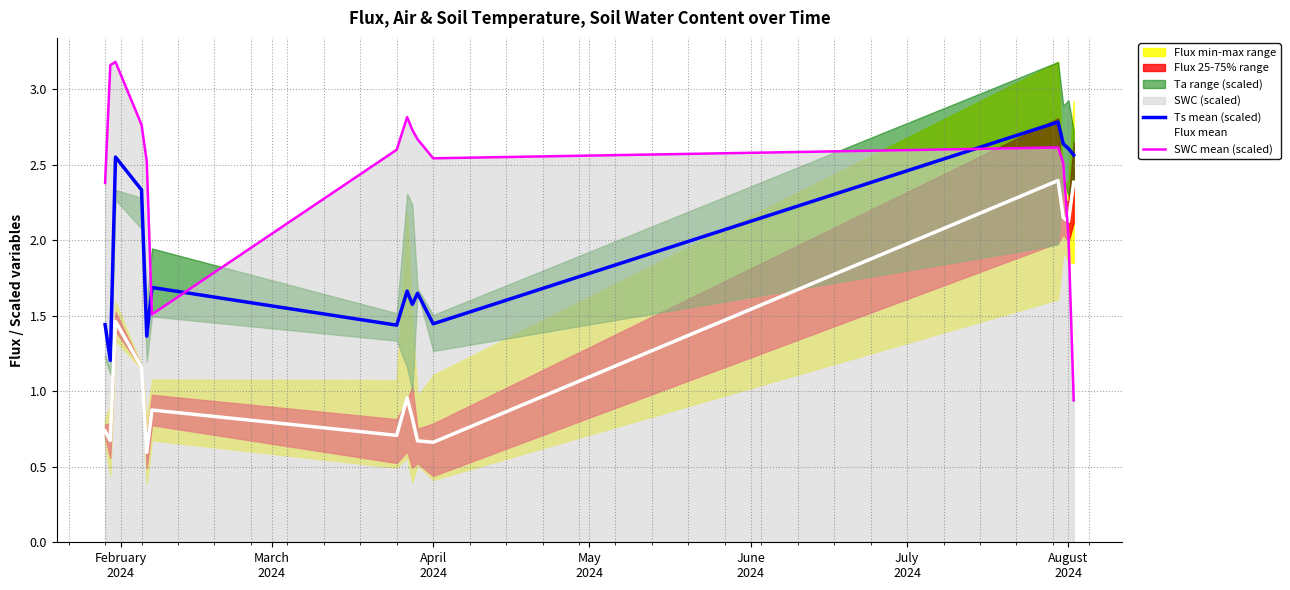

True or false: Ts mean (scaled) and Flux mean intersect in this chart.

False